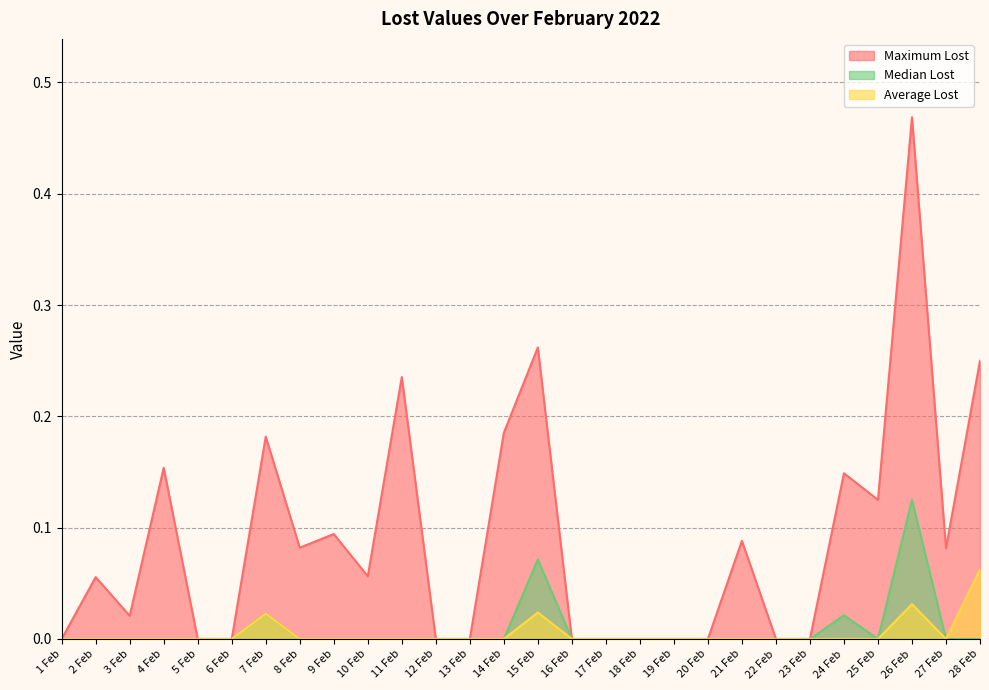

How many Median Lost values are between 0 and 1?

28